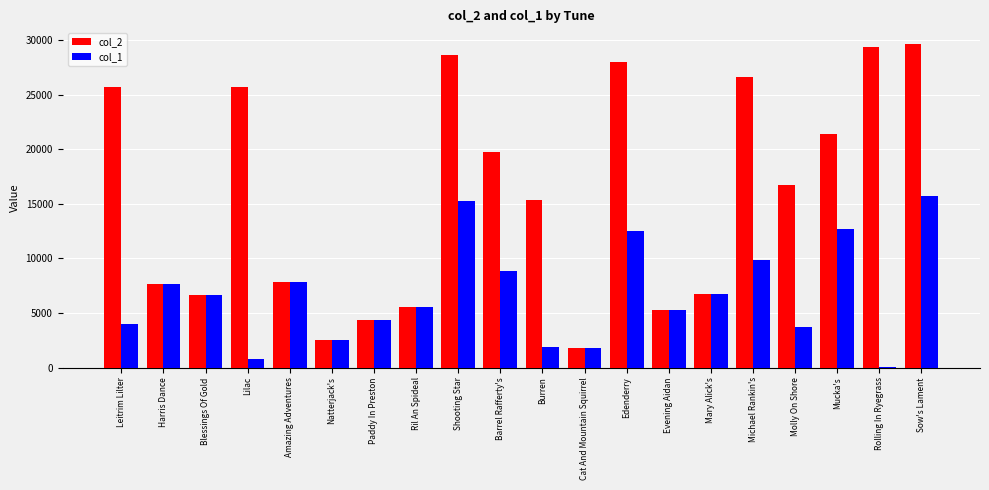

Is the value of col_1 at Mucka's greater than the value of col_2 at Paddy In Preston?

Yes